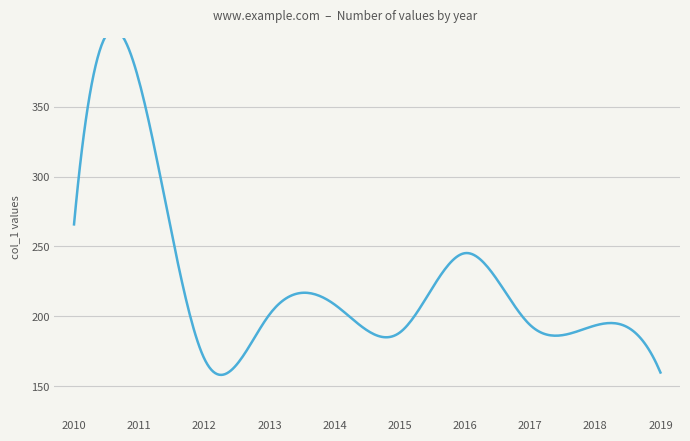

List the labels in order of value, largest first.

2011-07-15, 2010-07-15, 2016-07-15, 2014-07-15, 2013-07-15, 2017-07-15, 2018-07-15, 2015-07-15, 2012-07-15, 2019-07-15